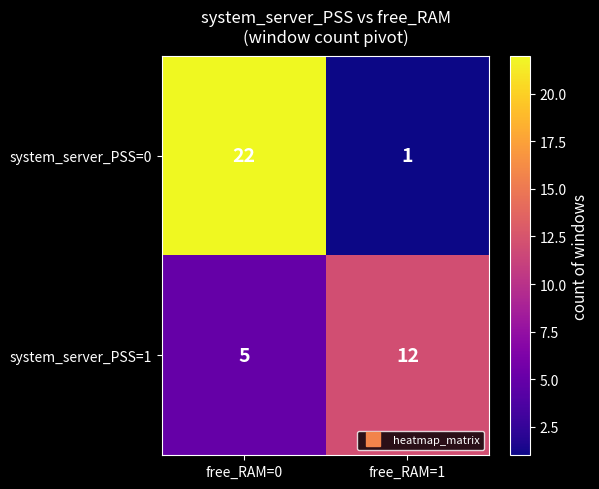

At which category is the sum across all series the highest?

free_RAM=0